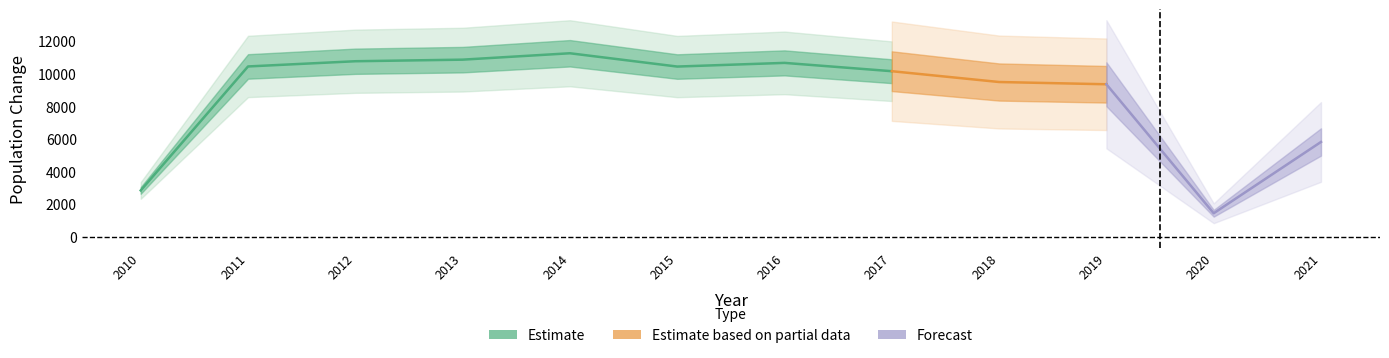

Does the chart have visible grid lines?

No